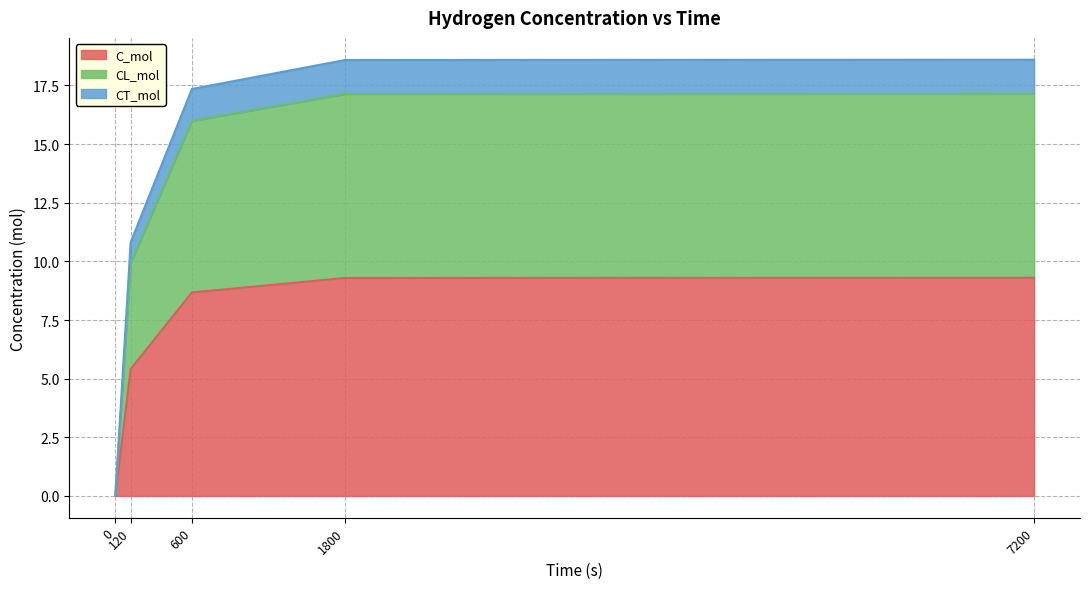

True or false: CL_mol and CT_mol cross at least once.

False